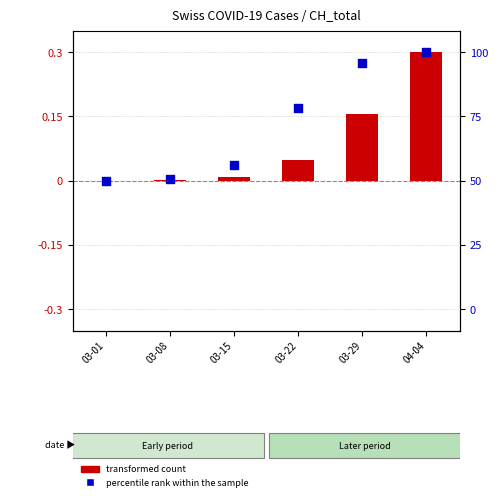

Which series reaches the maximum Y coordinate?

transformed count